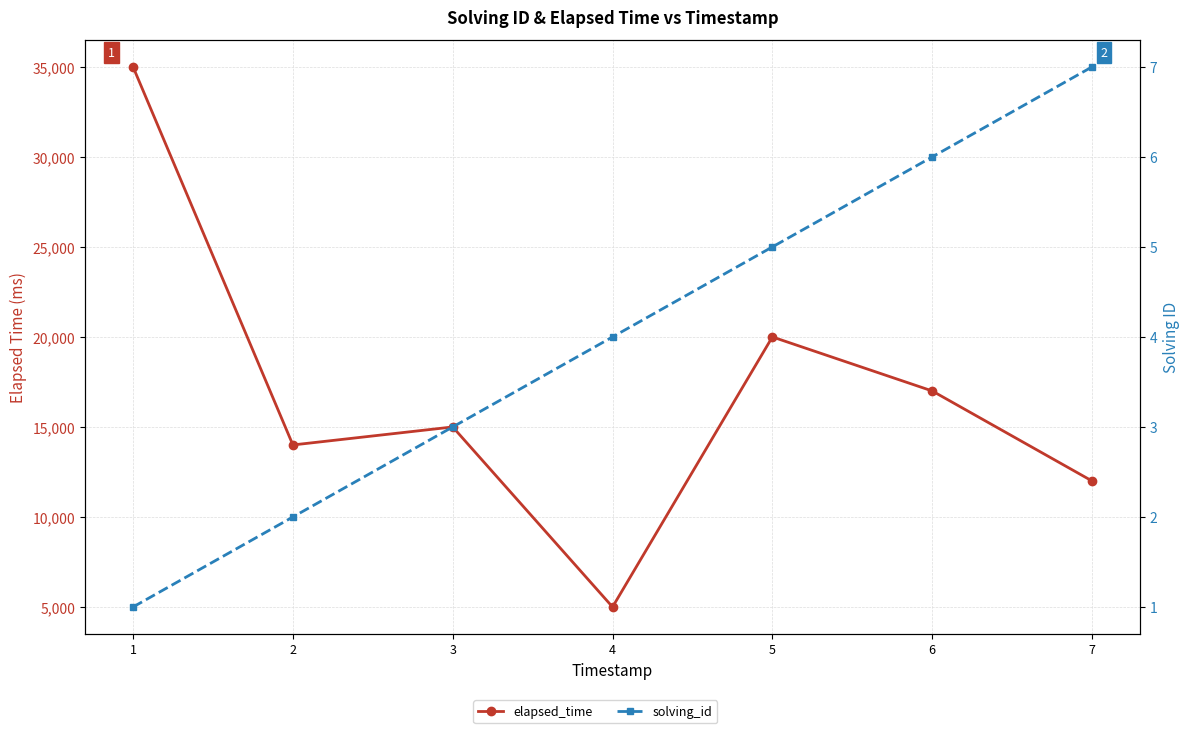

Between 4 and 6, which series saw the biggest shift?

elapsed_time